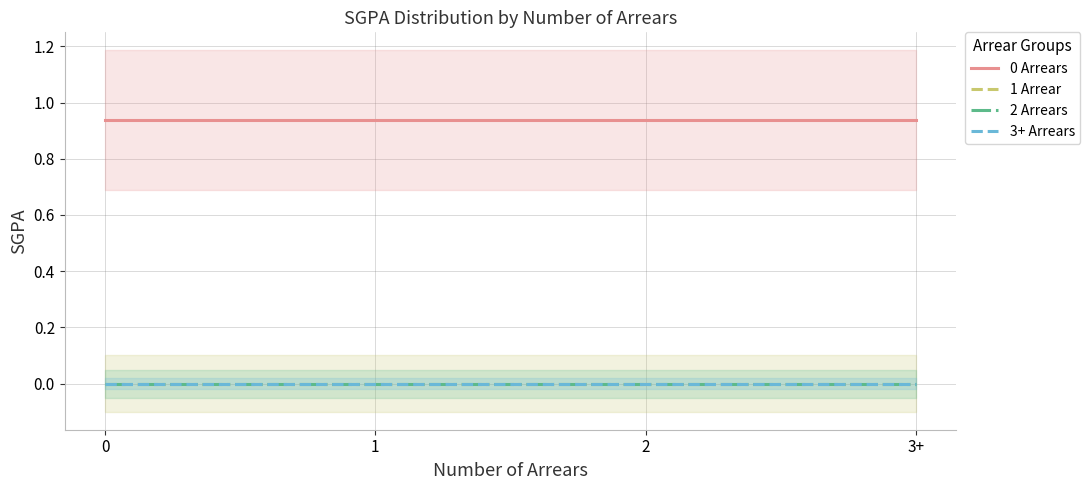

Does the chart have visible grid lines?

Yes